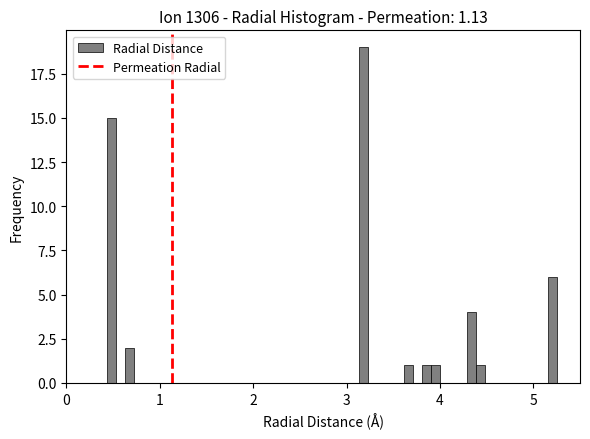

Around what value on the x-axis is the tallest bar? Give the approximate position of its centre, as read against the axis.

3.2